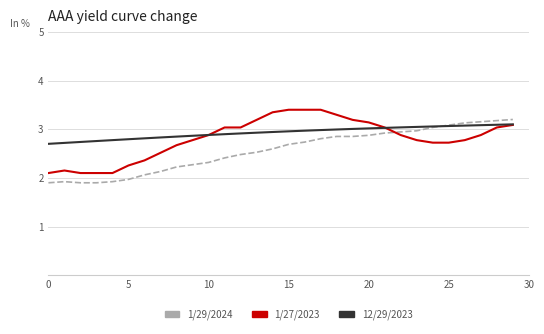

What is the maximum value shown in the chart?

3.4